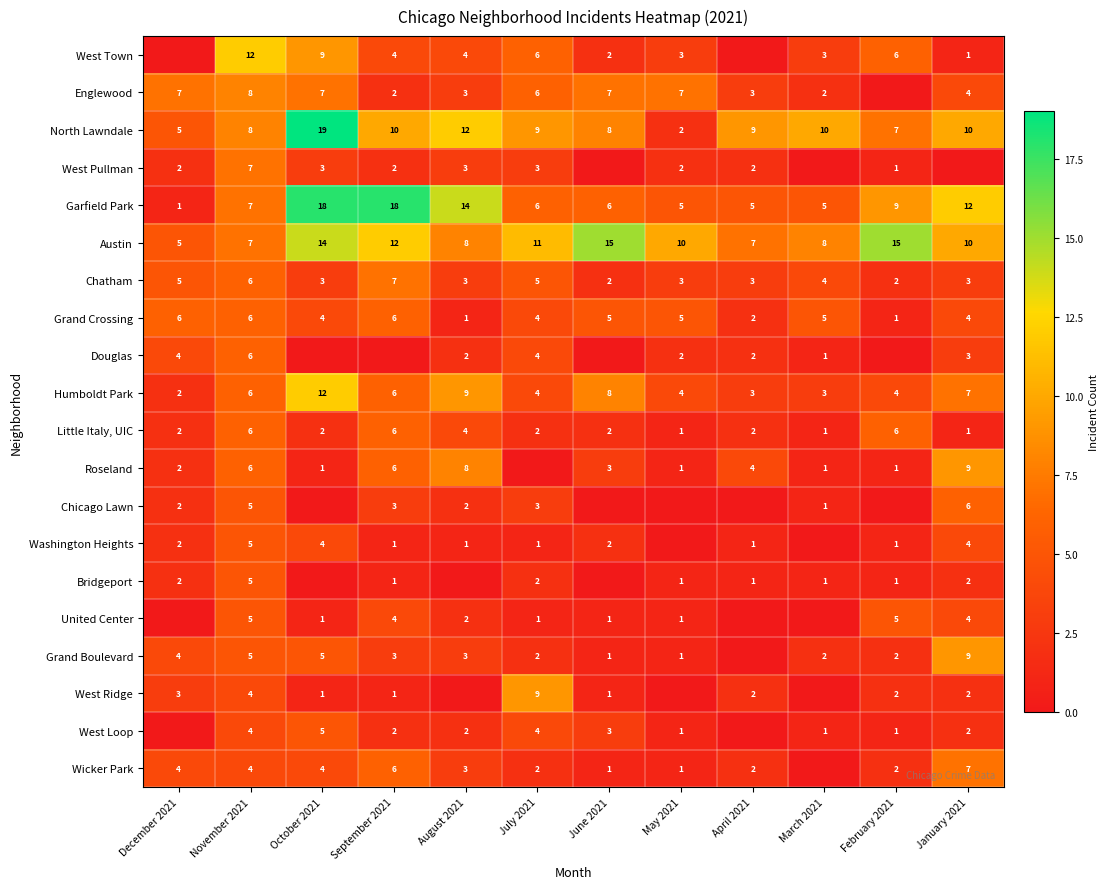

What is the total value across all series at November 2021?

122